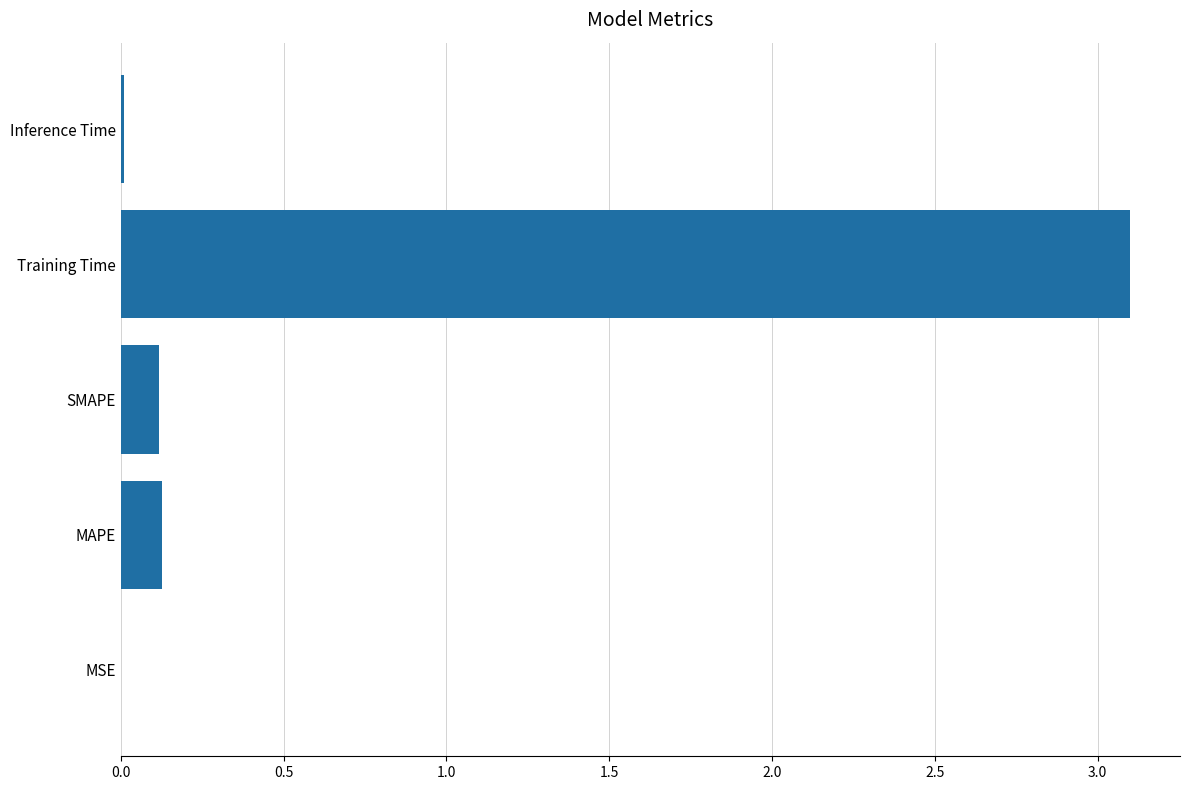

The value at MAPE is 0.1. True or false?

True